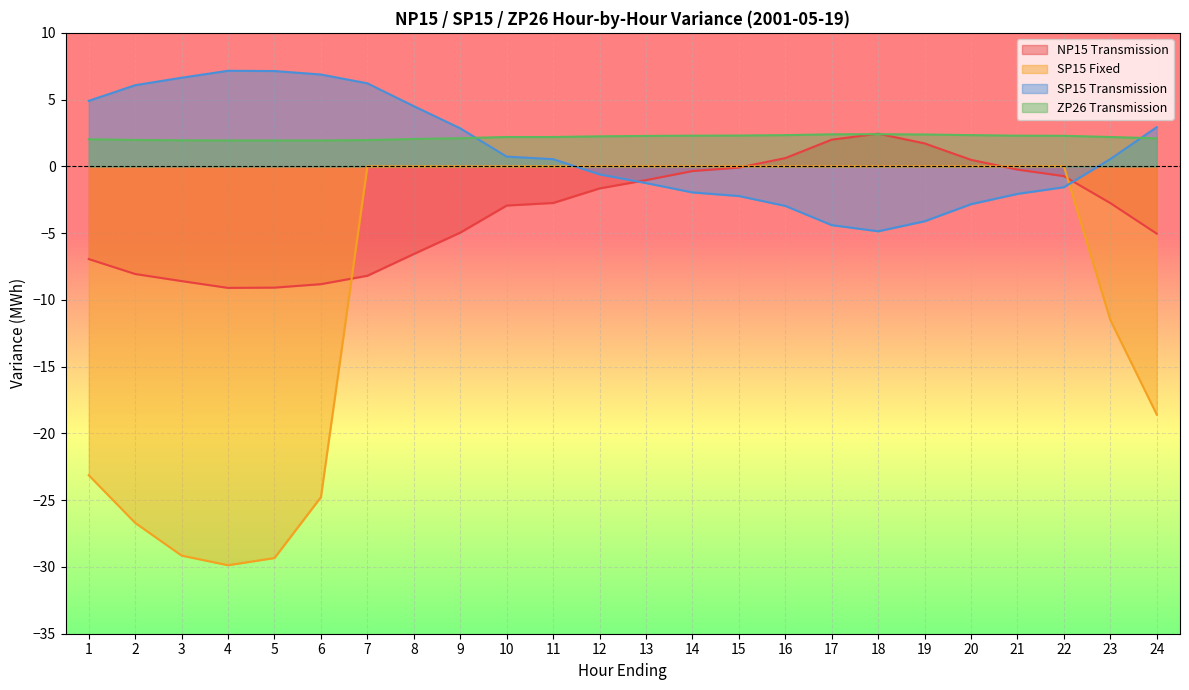

Reading left to right, transcribe all the data shown in this chart.

NP15 Transmission: -6.9	-8.1	-8.6	-9.1	-9.1	-8.8	-8.2	-6.6	-5.0	-2.9	-2.7	-1.6	-1.0	-0.3	-0.1	0.6	2.0	2.5	1.7	0.5	-0.2	-0.7	-2.8	-5.0
SP15 Fixed: -23.1	-26.7	-29.1	-29.9	-29.3	-24.8	0.0	0.0	0.0	0.0	0.0	0.0	0.0	0.0	0.0	0.0	0.0	0.0	0.0	0.0	0.0	0.0	-11.5	-18.6
SP15 Transmission: 4.9	6.1	6.6	7.2	7.1	6.9	6.2	4.5	2.9	0.7	0.5	-0.6	-1.2	-1.9	-2.2	-3.0	-4.4	-4.9	-4.1	-2.8	-2.1	-1.6	0.6	2.9
ZP26 Transmission: 2.0	2.0	1.9	1.9	1.9	1.9	2.0	2.0	2.1	2.2	2.2	2.2	2.3	2.3	2.3	2.3	2.4	2.4	2.4	2.3	2.3	2.3	2.2	2.1